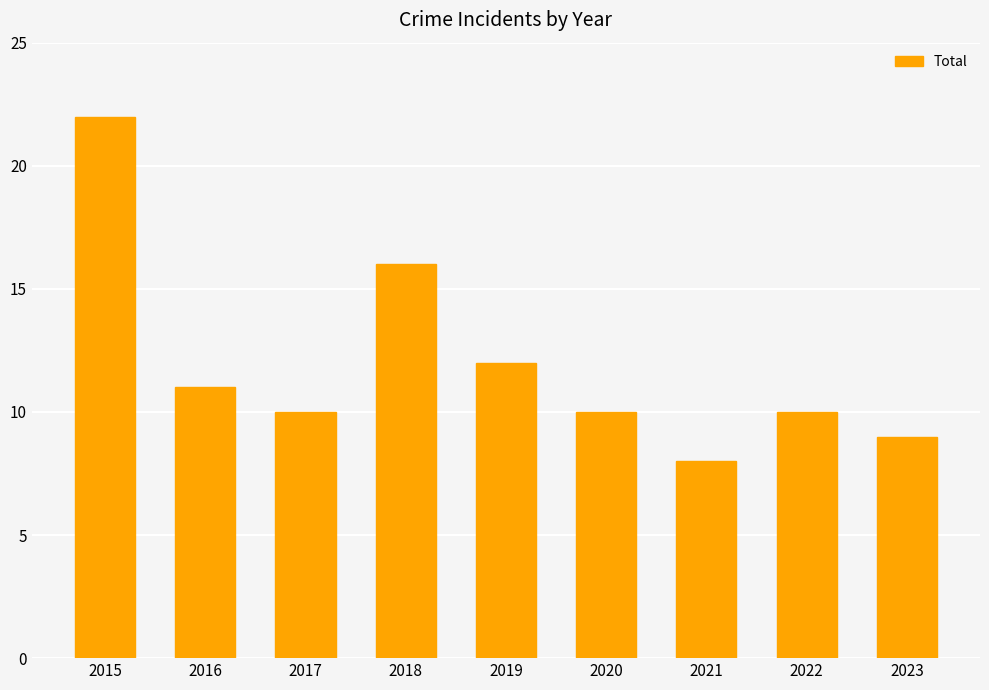

What is the change in value from 2015 to 2023?

-13